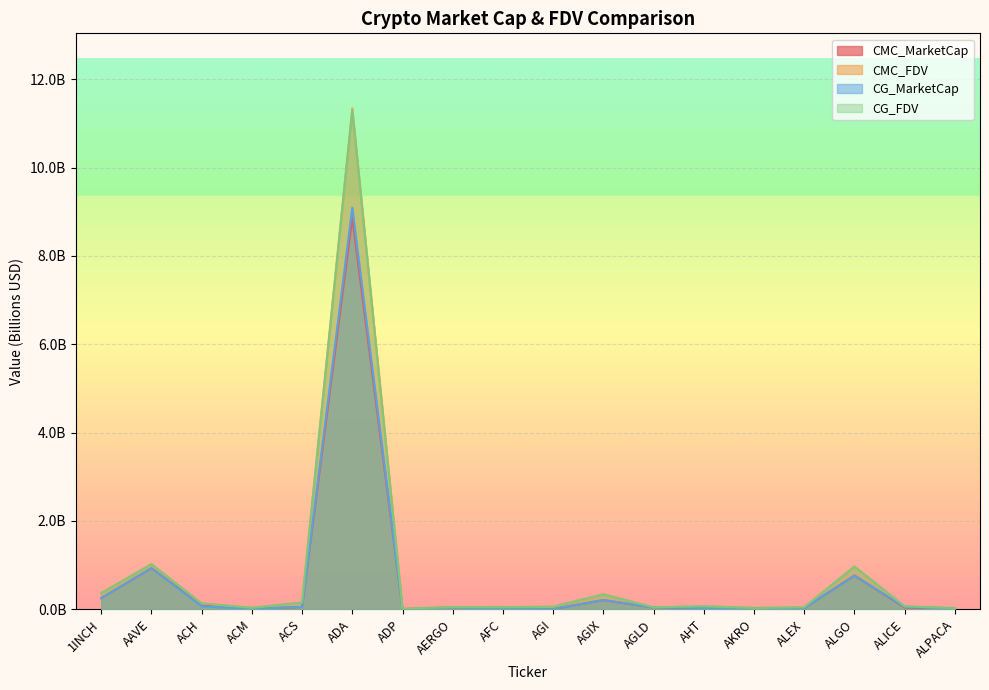

What is the sum of the CG_FDV values at ALPACA and AGI?

0.1